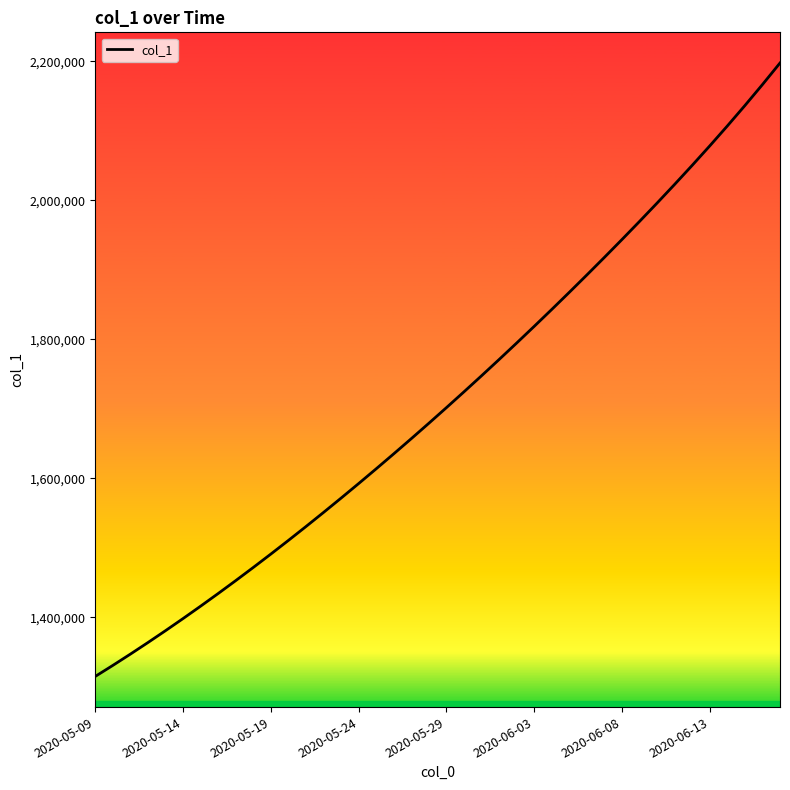

What is the greatest value displayed?

2197785.0